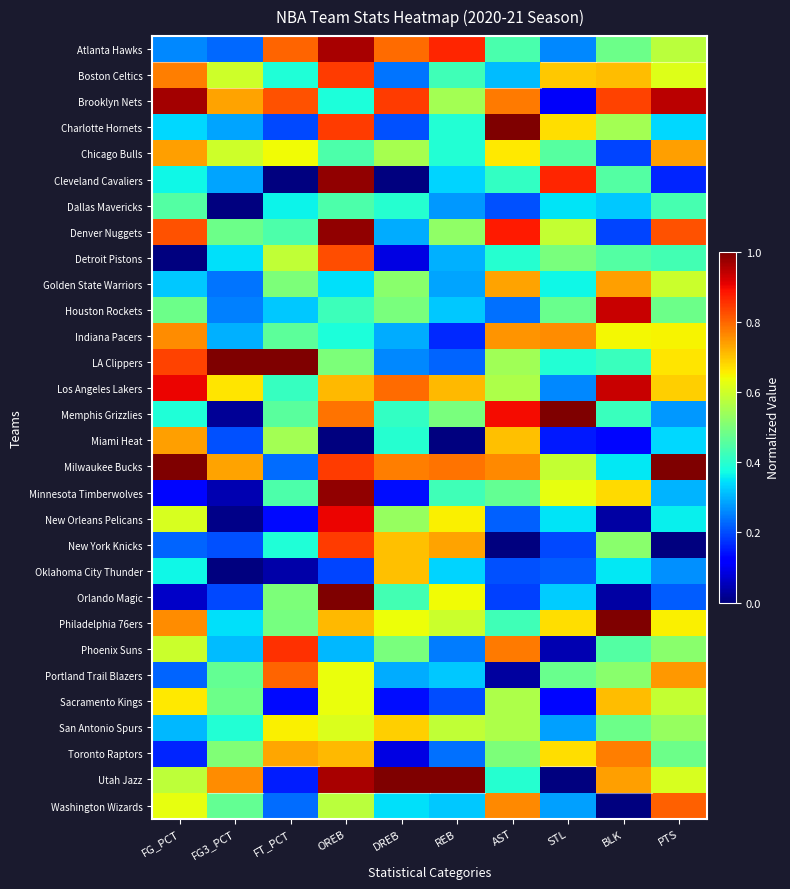

Which category has the lowest value across all series?

FT_PCT